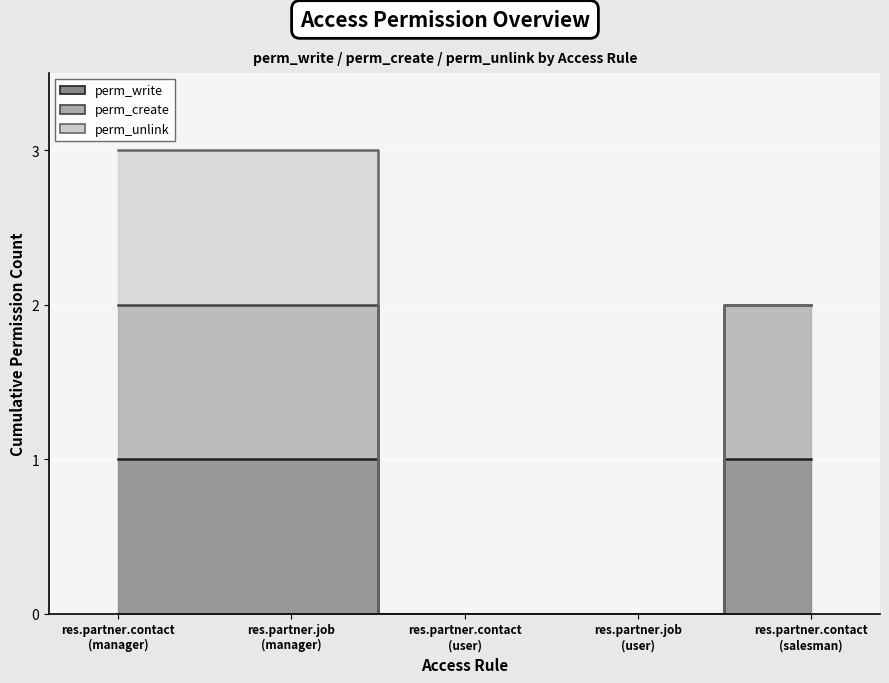

How many perm_write values are between 0 and 1?

5